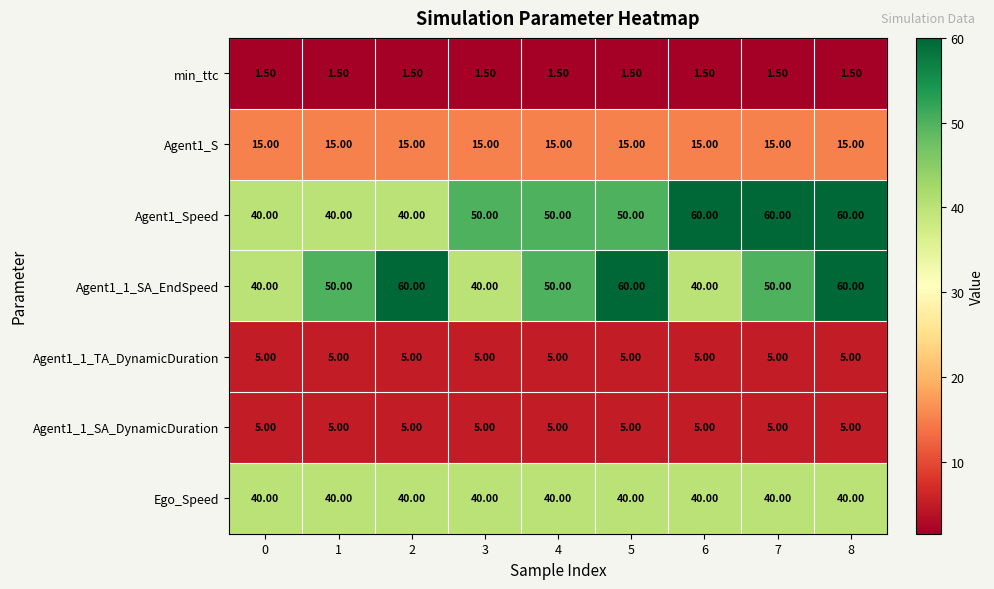

At how many categories does at least one series exceed 59?

5